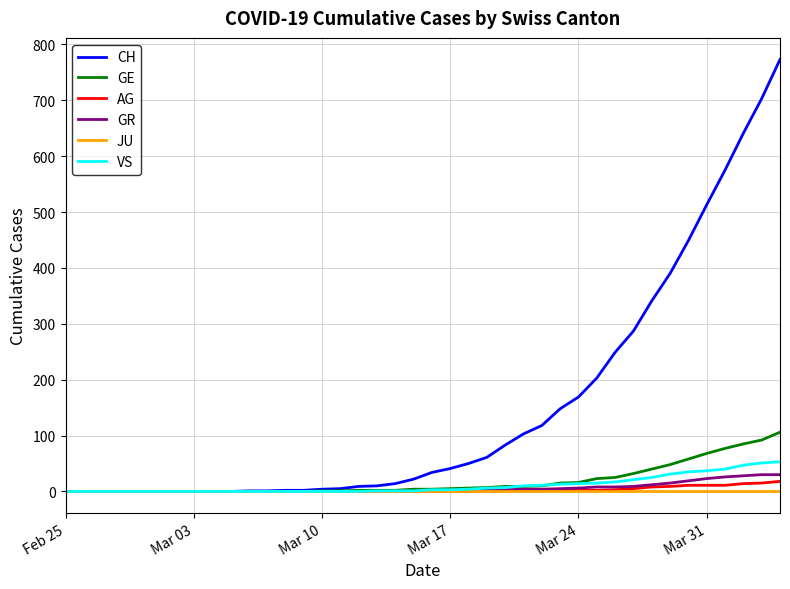

What is the sum of all GR values?

235